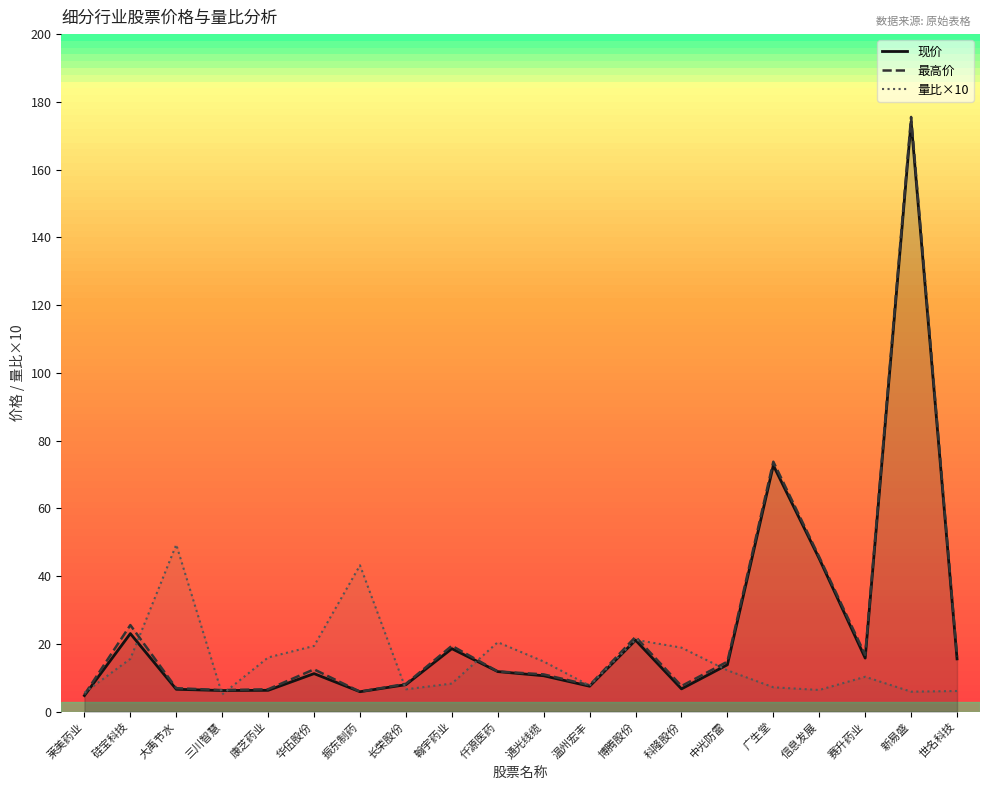

Is it true that 最高价 equals 73.8 at 广生堂?

True